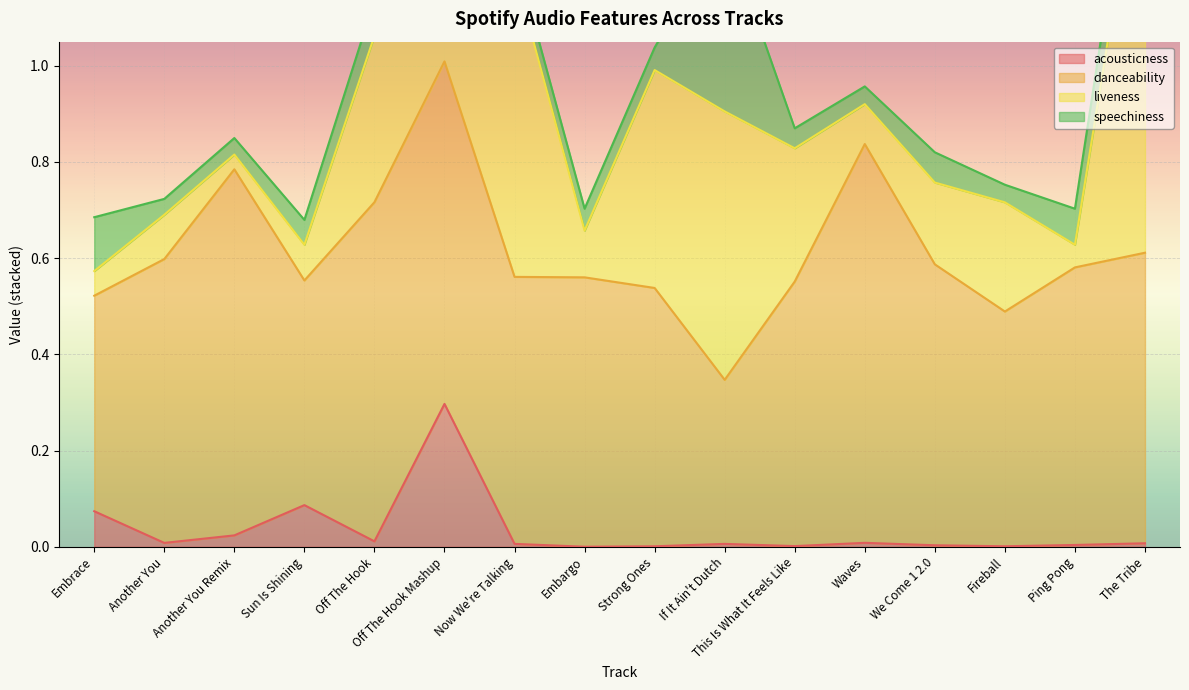

What is the difference between the second highest and minimum values in the acousticness series?

0.1